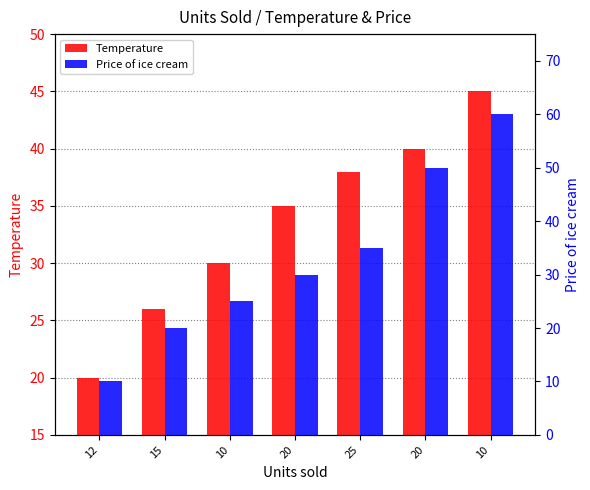

The value of Price of ice cream at 10 is 60. True or false?

True